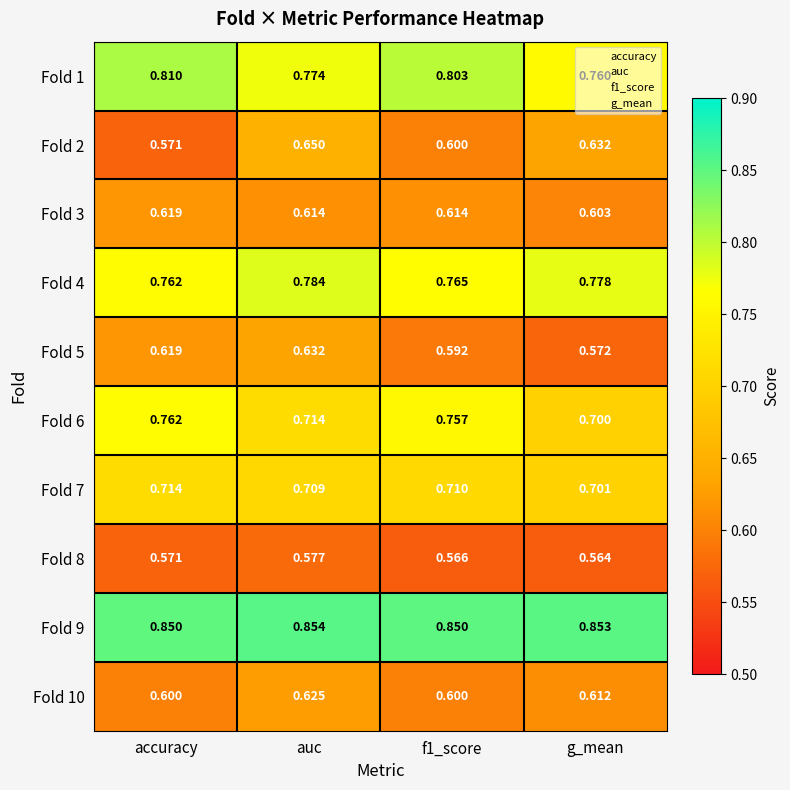

Count the number of data series in this chart.

10